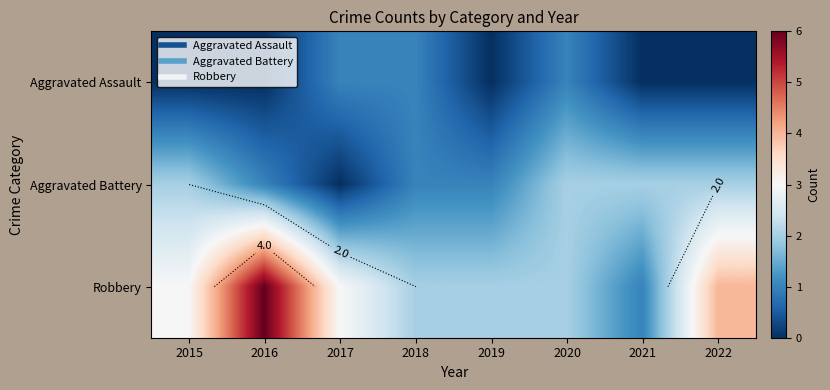

What is the spread (max minus min) of values at 2020?

1